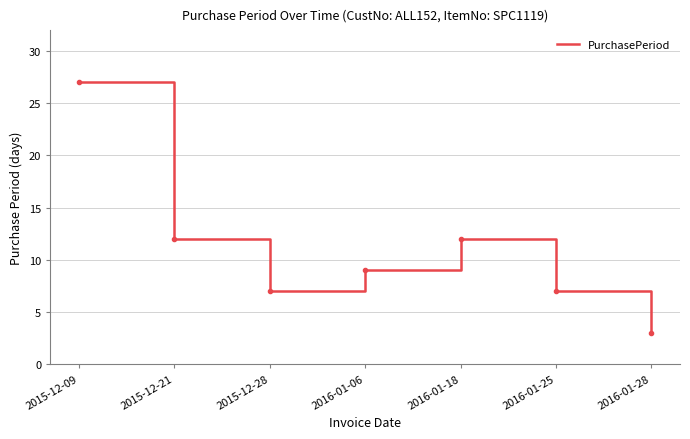

Read the value at 2016-01-25.

7